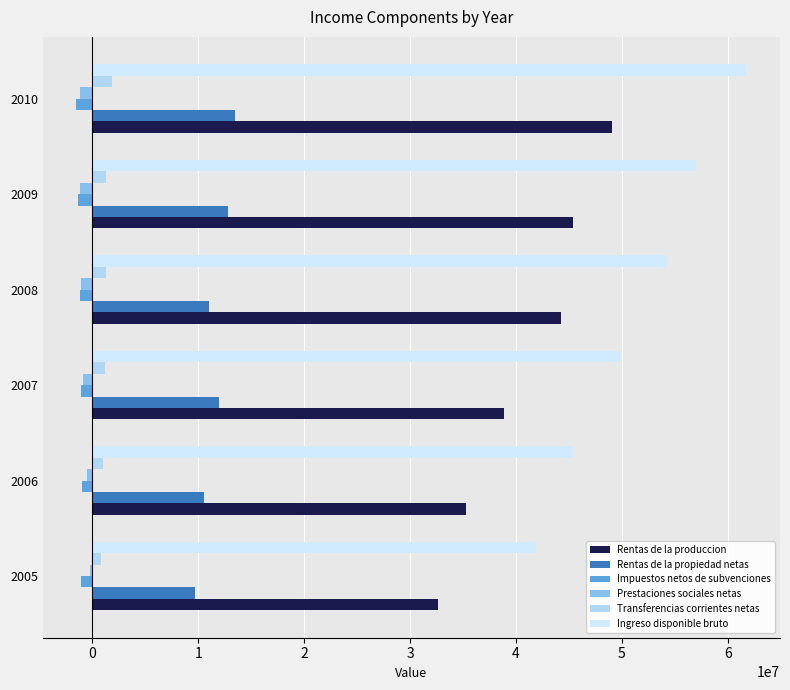

List the series in order of their peak value, highest first.

Ingreso disponible bruto, Rentas de la produccion, Rentas de la propiedad netas, Transferencias corrientes netas, Prestaciones sociales netas, Impuestos netos de subvenciones